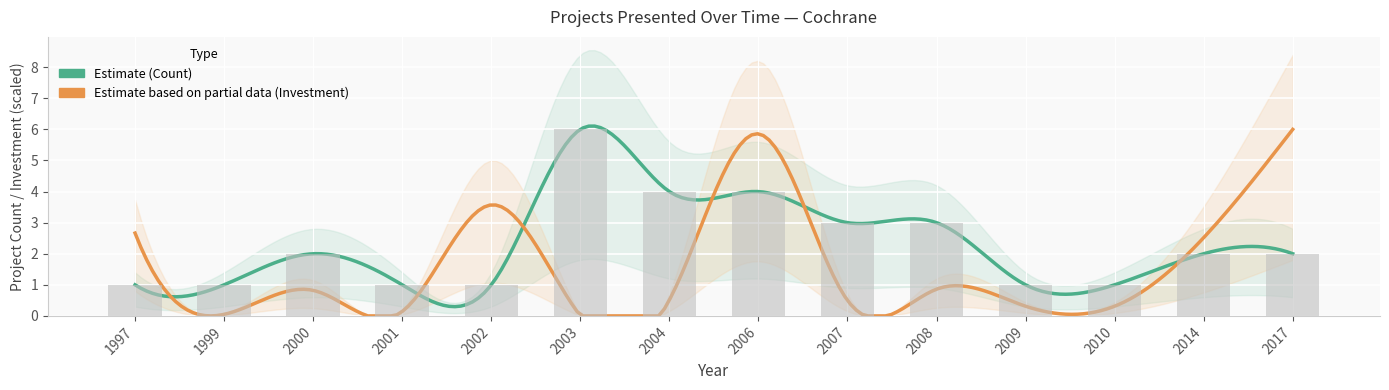

True or false: the data shows 6 at 2004.

False